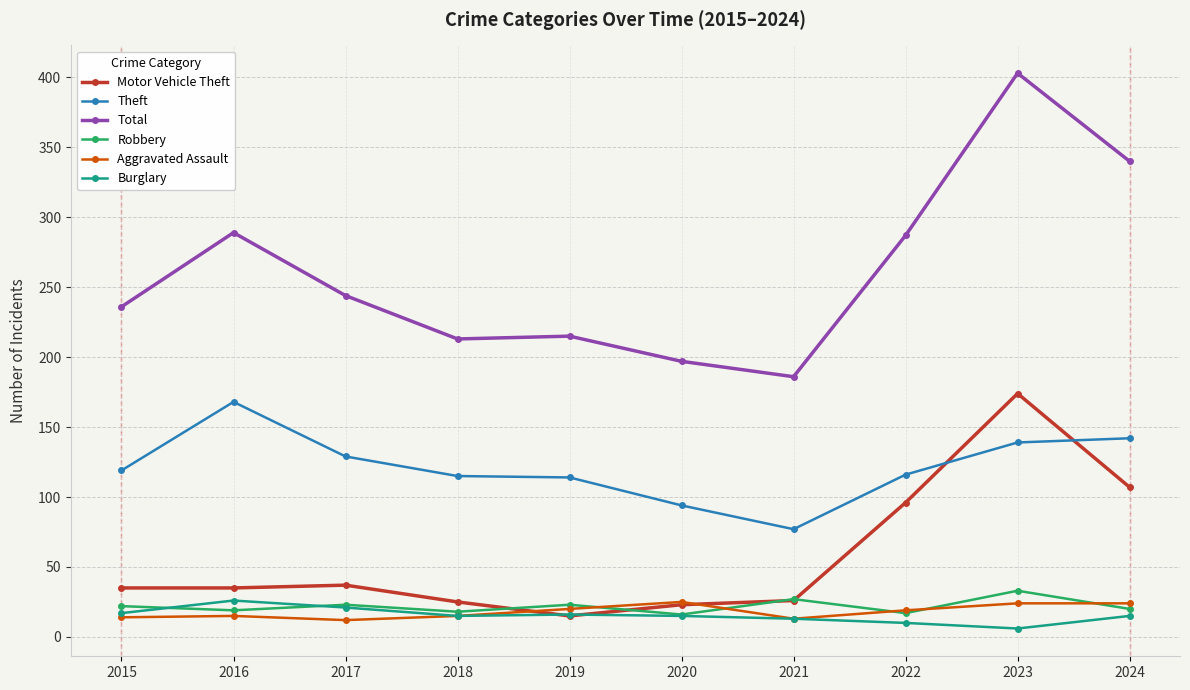

True or false: Total and Robbery intersect in this chart.

False